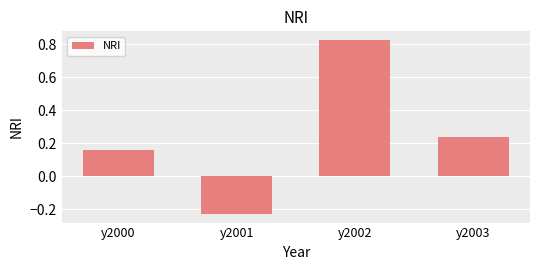

How many values are below 0?

1